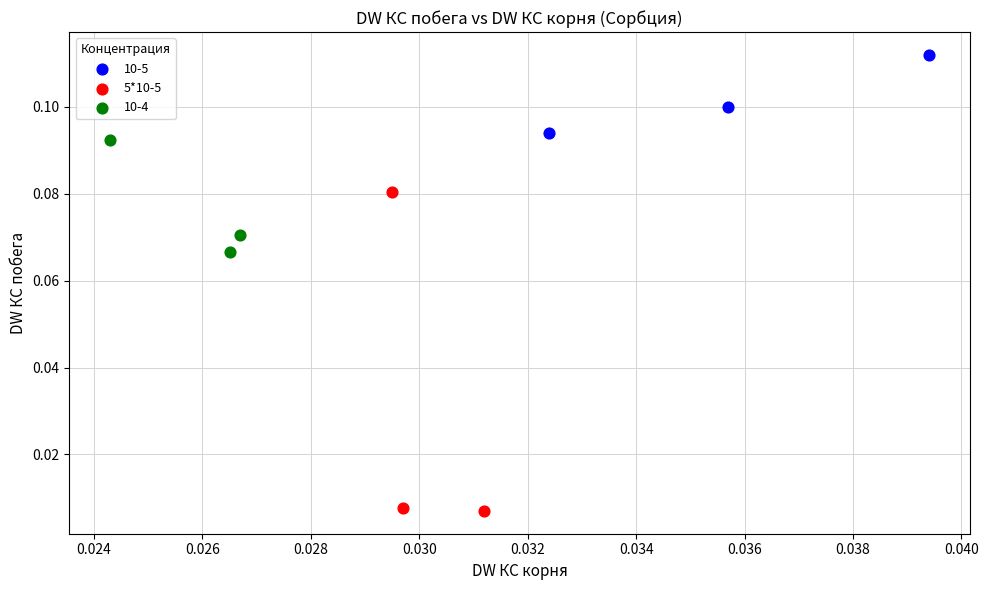

Which series has the widest spread of Y values?

5*10-5